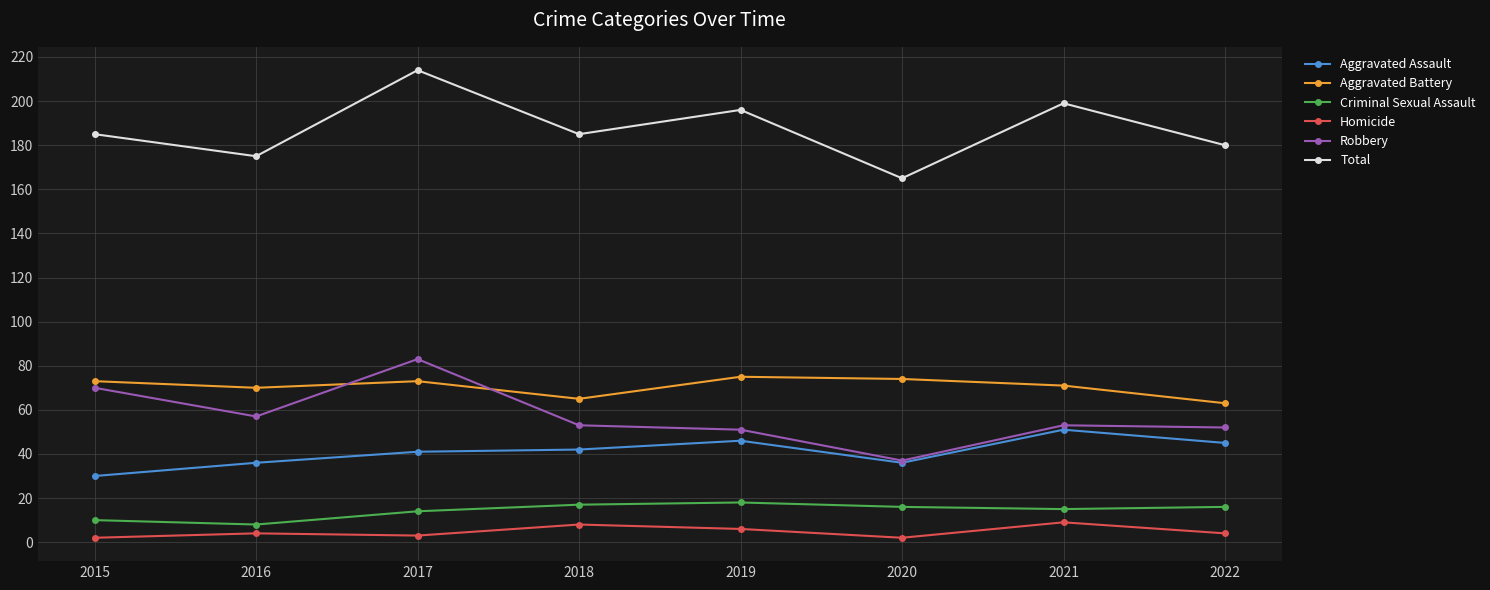

What is the value of the Aggravated Assault point at the 1st from the left?

30